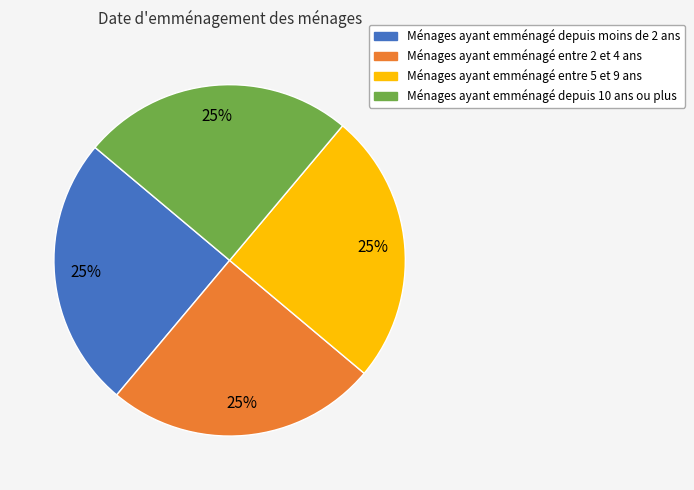

To the nearest percent, what percentage of the pie is Ménages ayant emménagé entre 2 et 4 ans?

25%